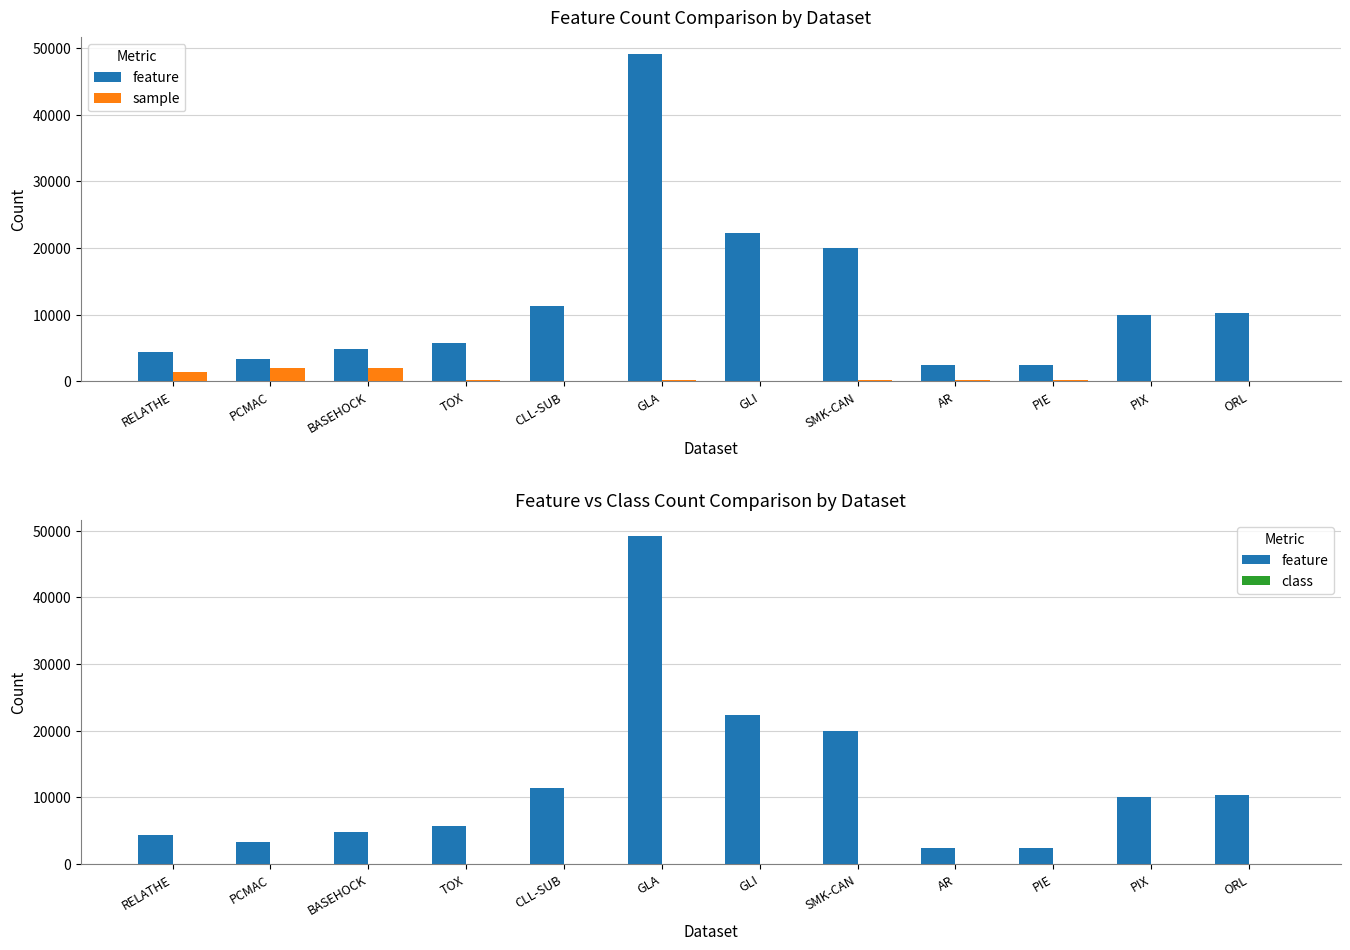

Which series changed the most between TOX and AR?

feature